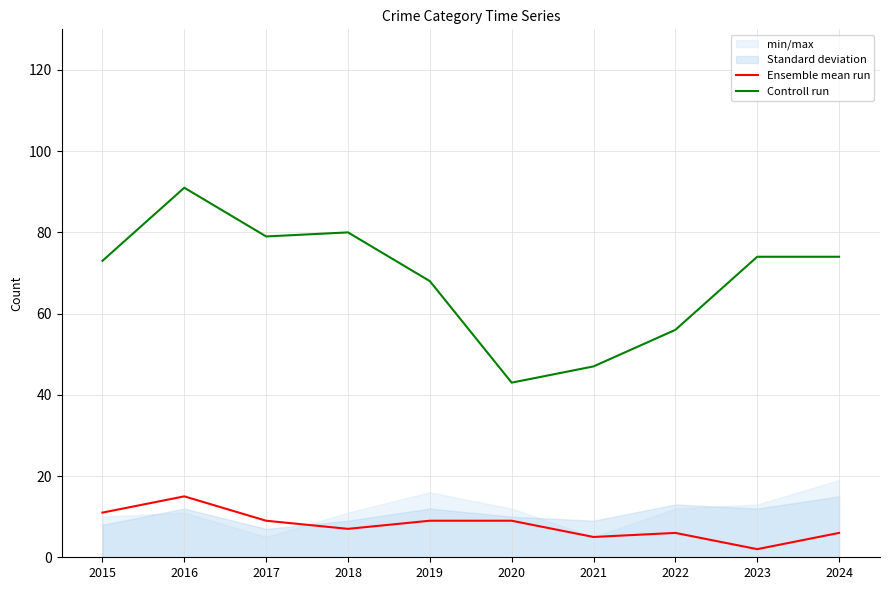

What is the spread (max minus min) of values at 2024?

68